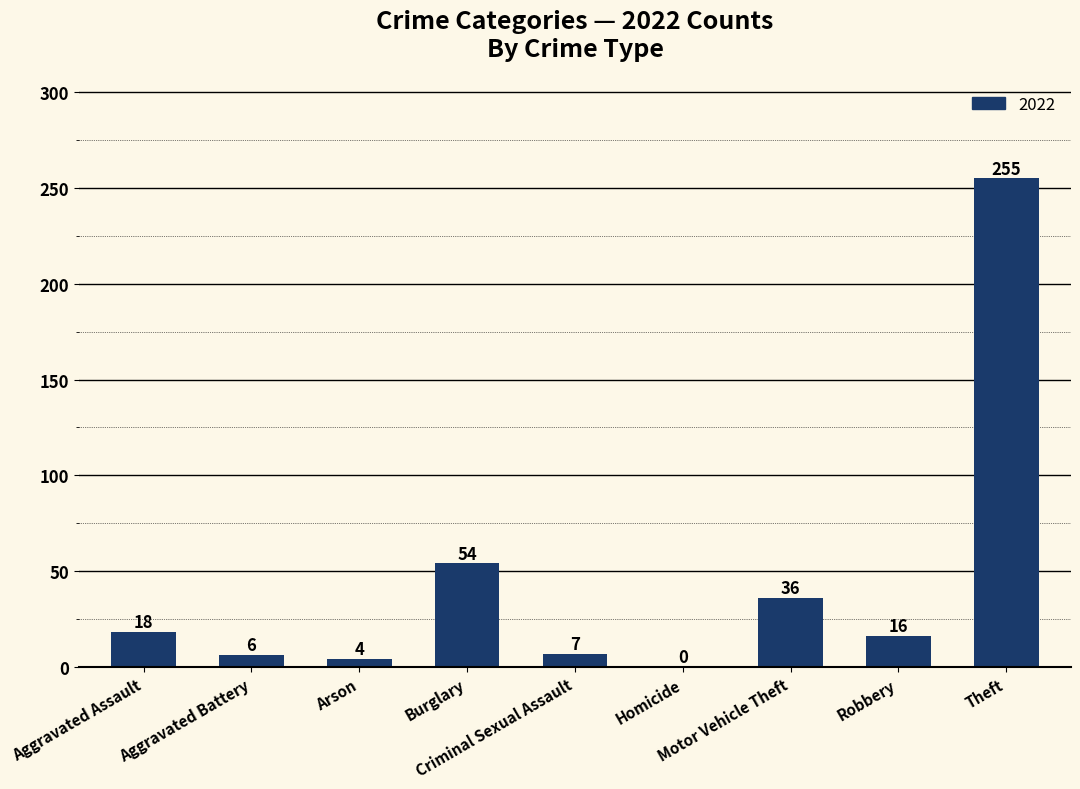

What is the sum of all values?

396